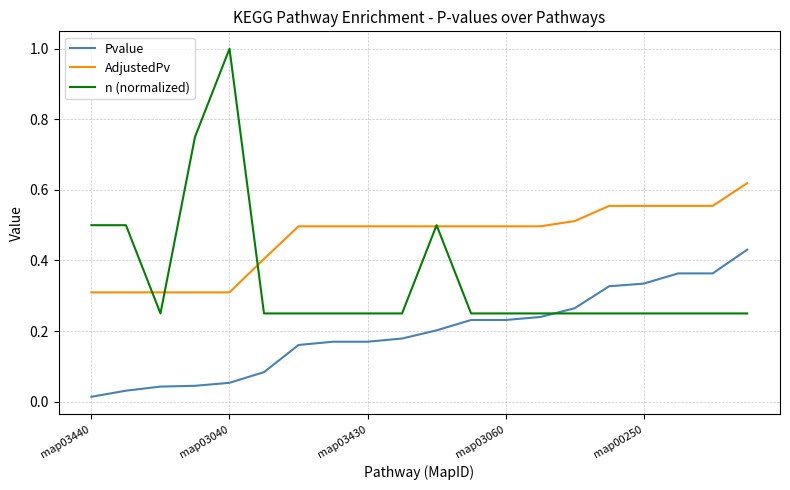

Rank the series by their average value, from lowest to highest.

Pvalue, n (normalized), AdjustedPv